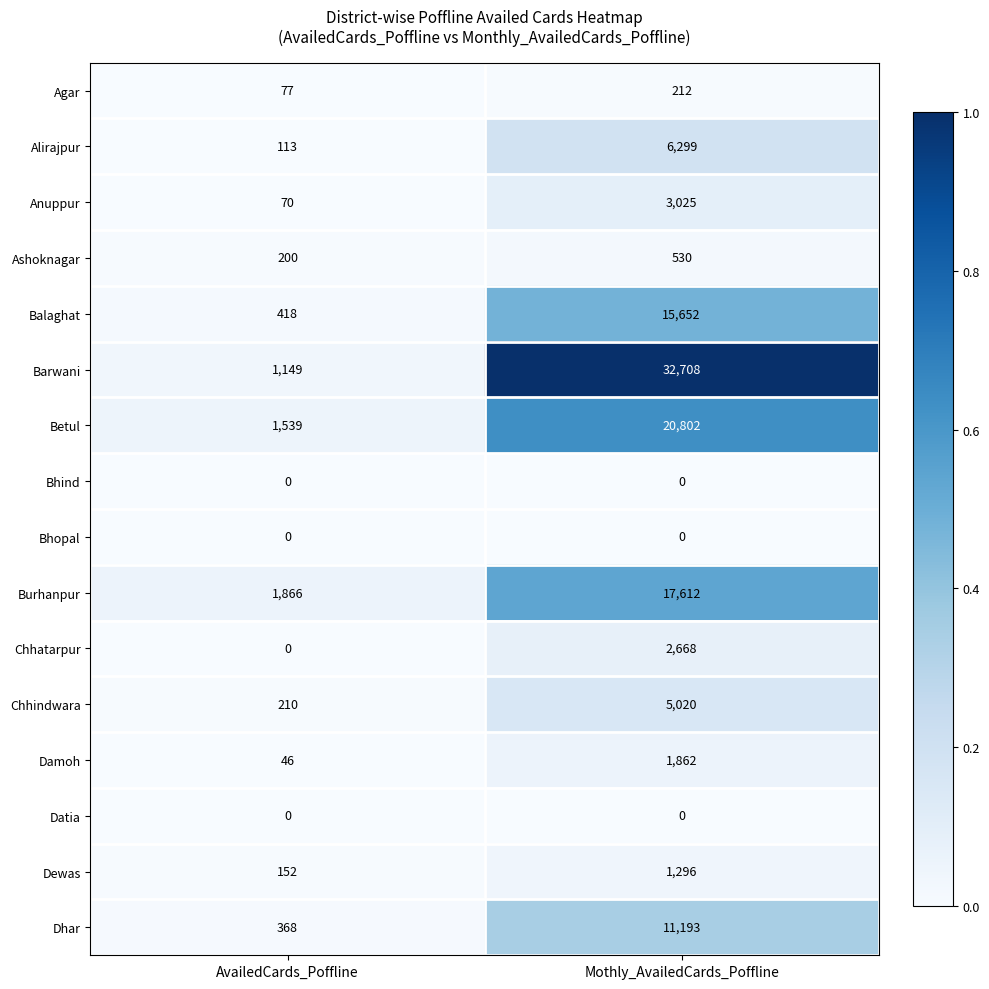

What is the difference between the maximum and minimum values in the Burhanpur series?

15746